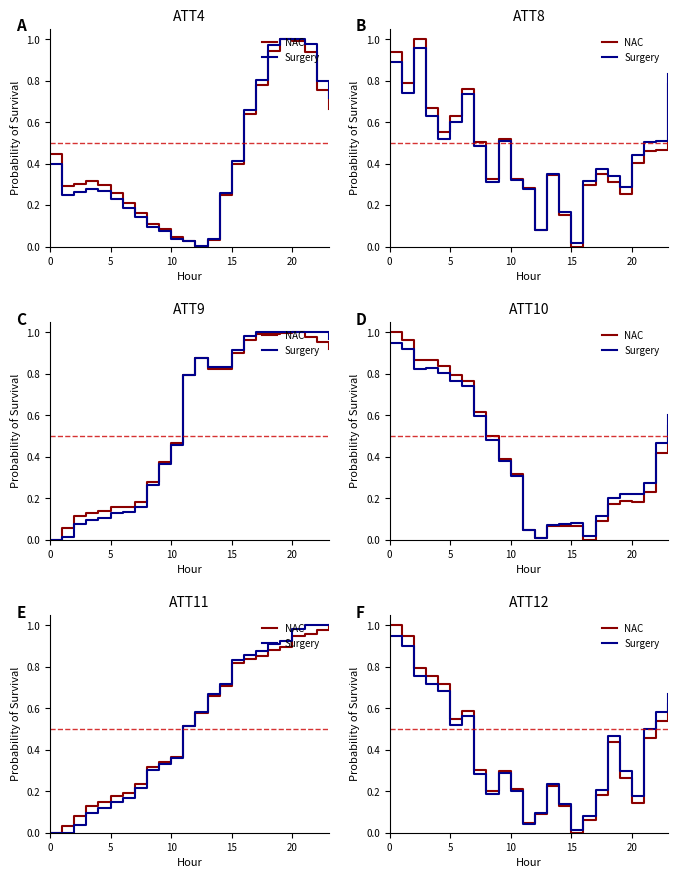

At 15, list the series in order from largest to smallest.

NAC, Surgery